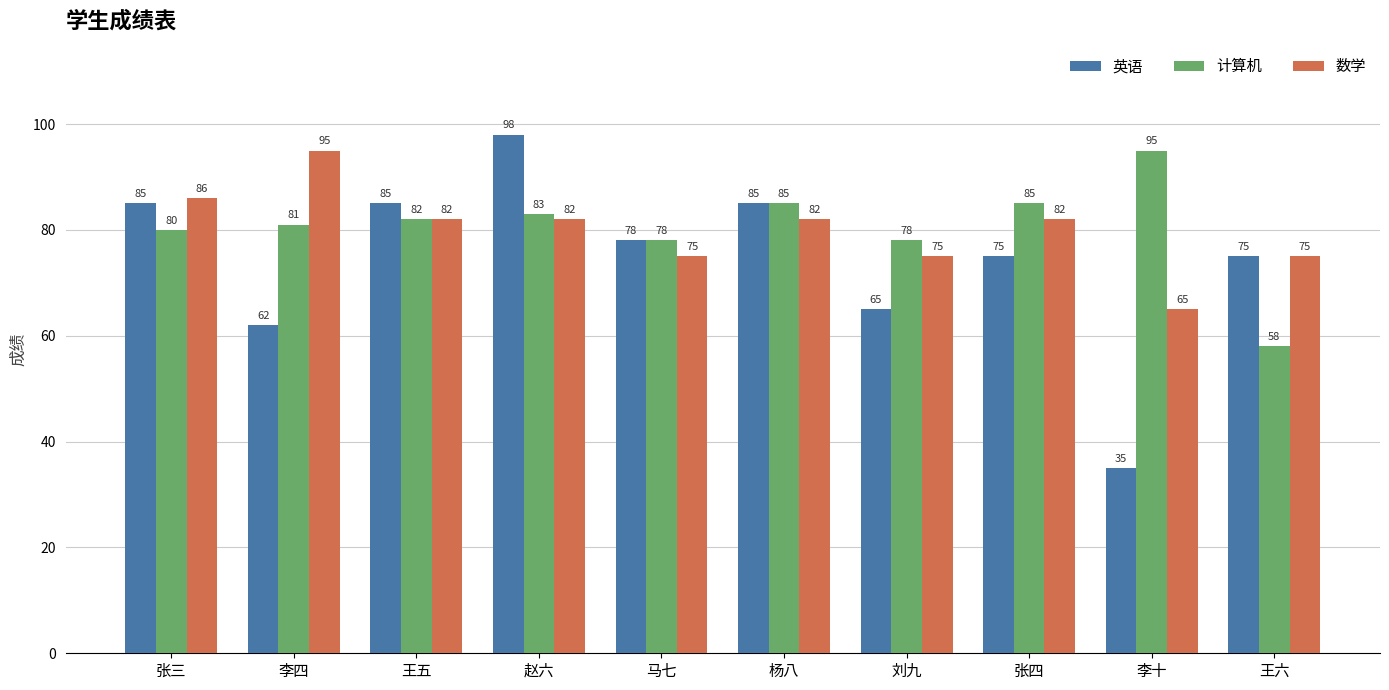

Reading left to right, transcribe all the data shown in this chart.

英语: 85	62	85	98	78	85	65	75	35	75
计算机: 80	81	82	83	78	85	78	85	95	58
数学: 86	95	82	82	75	82	75	82	65	75